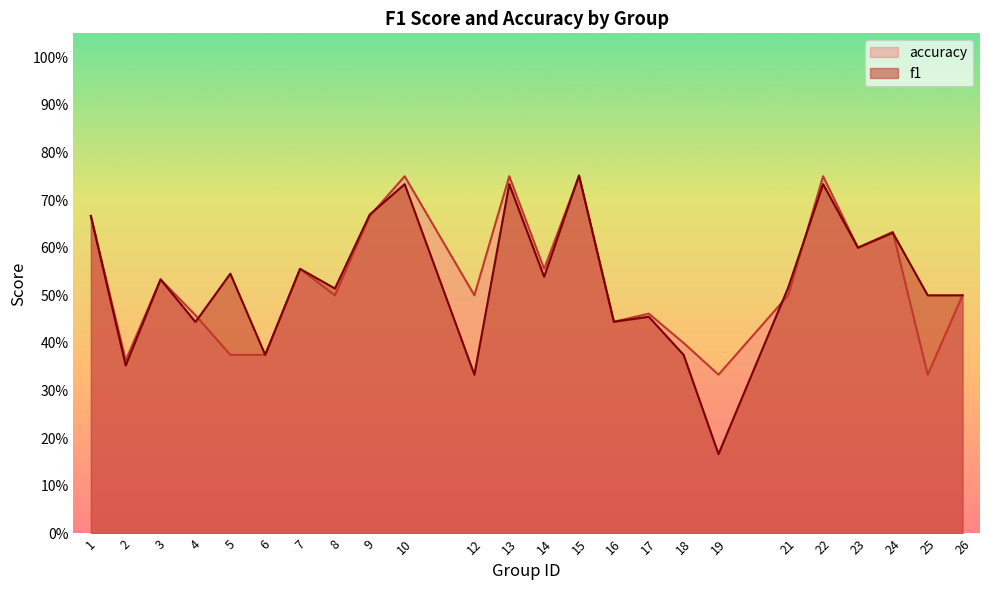

The accuracy series shows 1.1 at 10. True or false?

False